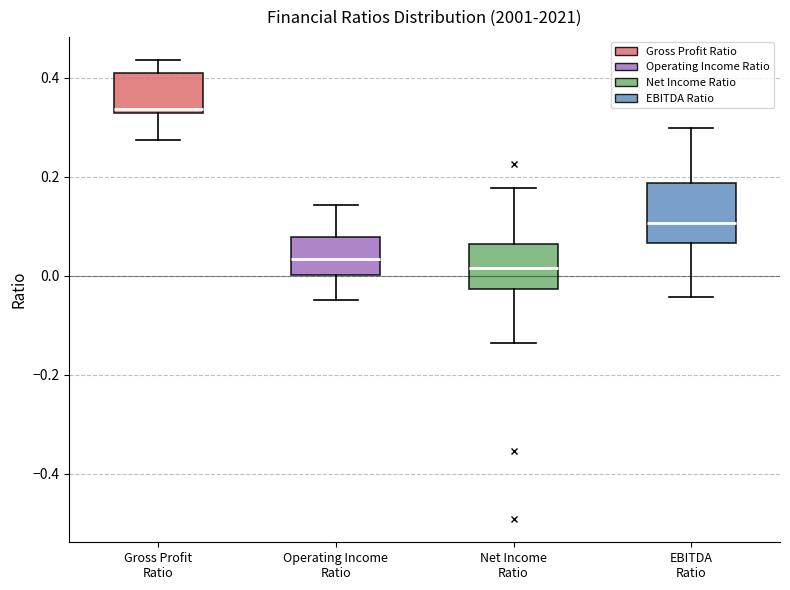

Which box has the highest median line?

Gross Profit Ratio